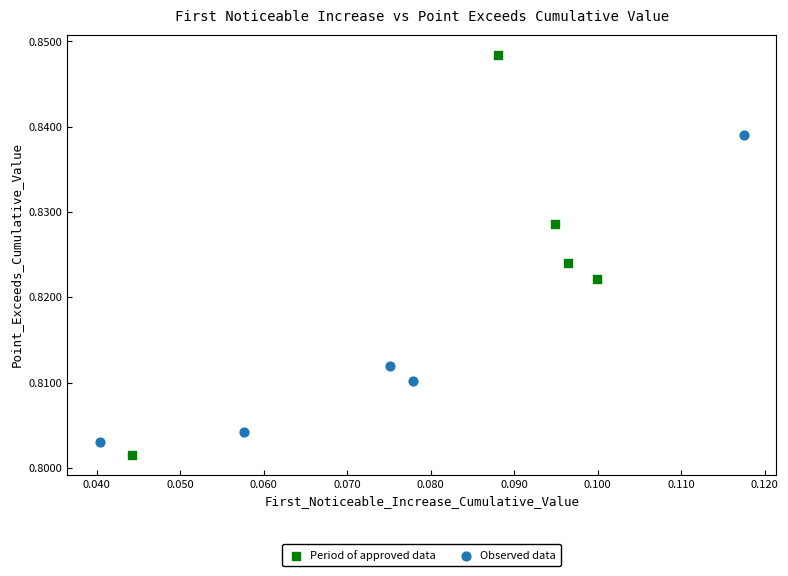

Which series contains the lowest Y value?

Period of approved data